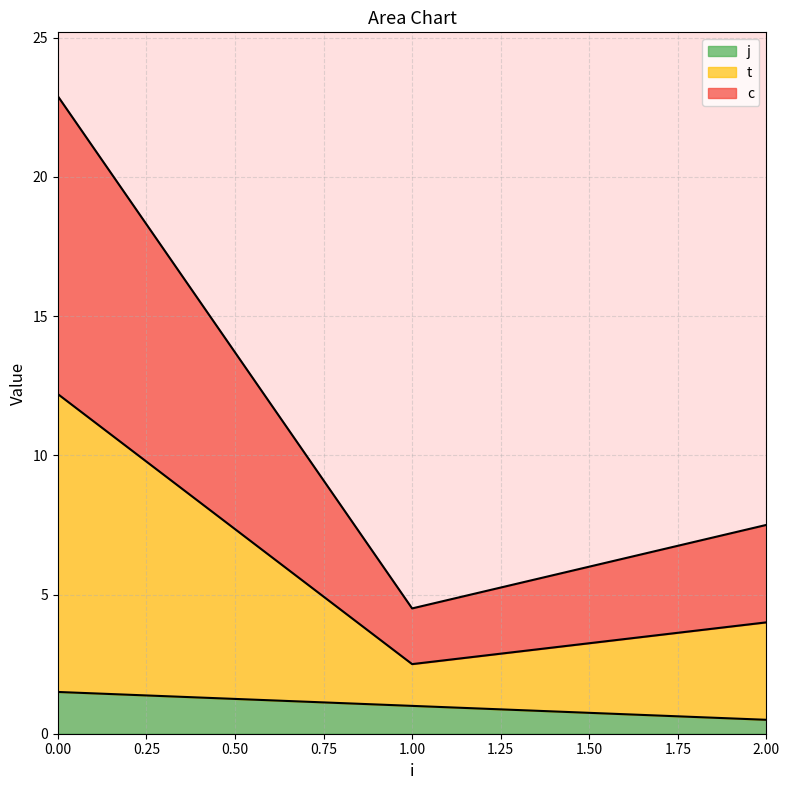

How many data points in j are above 1?

2